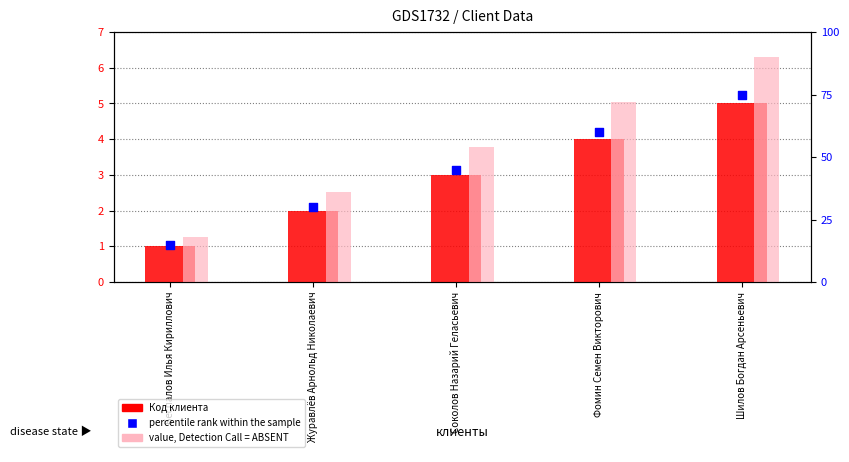

At which category is the sum across all series the highest?

Шилов Богдан Арсеньевич